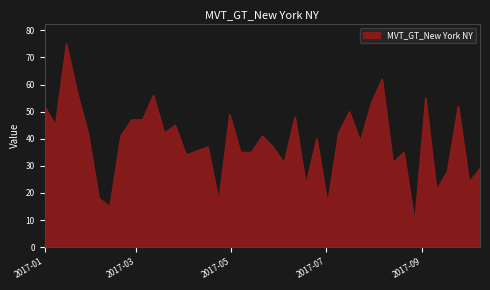

What is the difference between the maximum and minimum values?

66